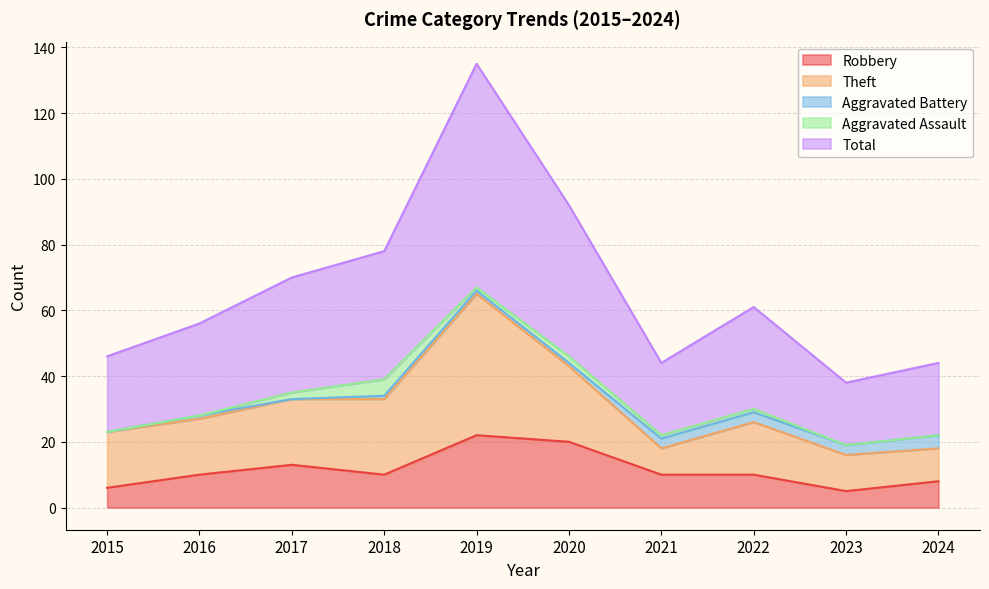

At which label does Total reach its minimum?

2023